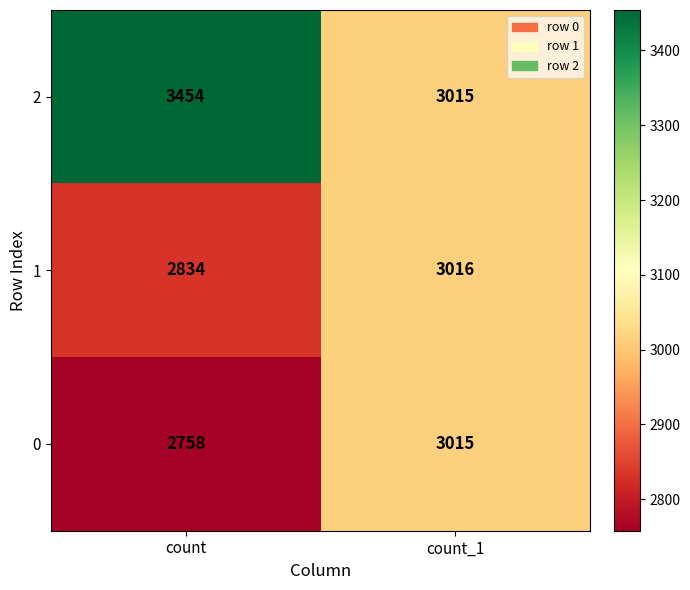

Reading left to right, extract all data points from this chart.

2: count=3454	count_1=3015
1: count=2834	count_1=3016
0: count=2758	count_1=3015